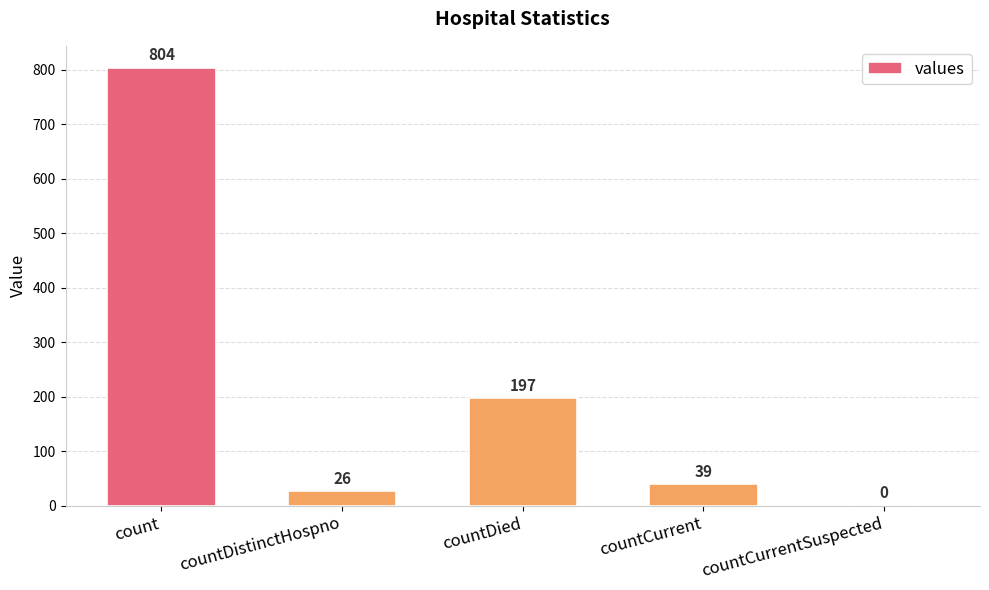

The value at countDied is 343. True or false?

False